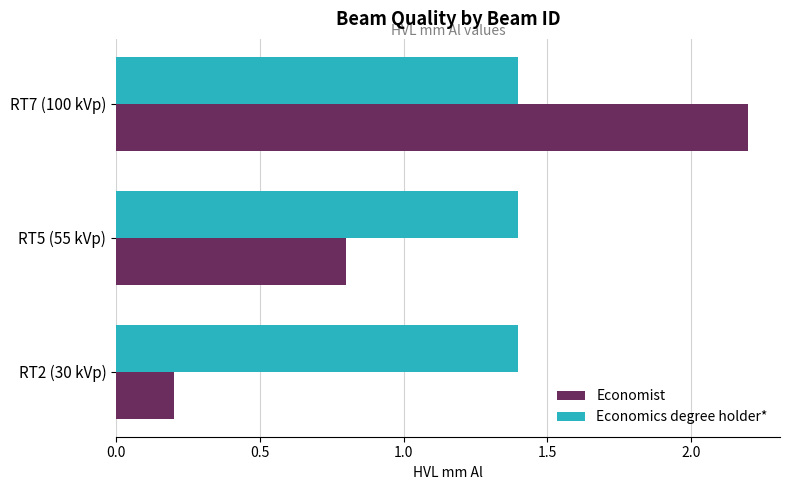

True or false: Economist has a value of 0.4 at RT5 (55 kVp).

False